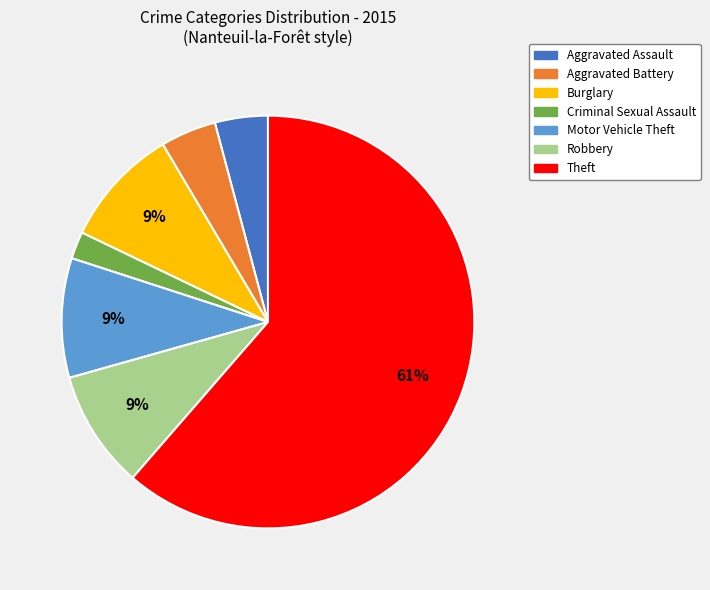

Is there a majority slice in this chart?

Yes